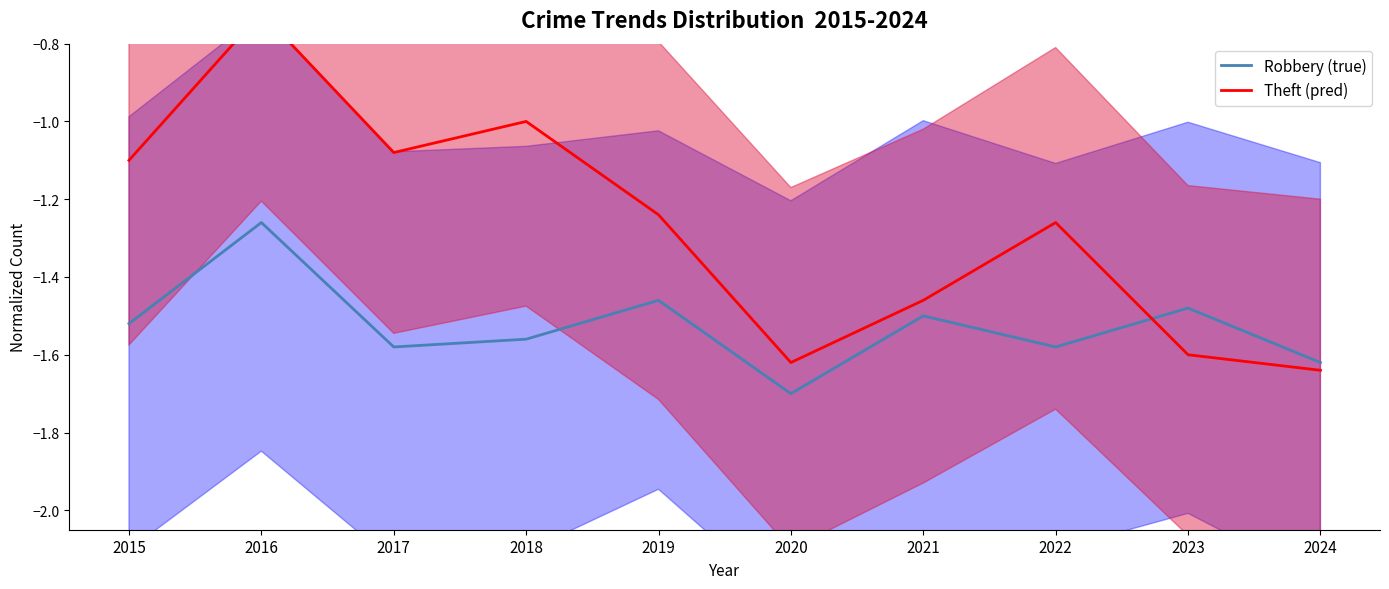

Rank the series by their maximum value, from highest to lowest.

Theft (pred), Robbery (true)